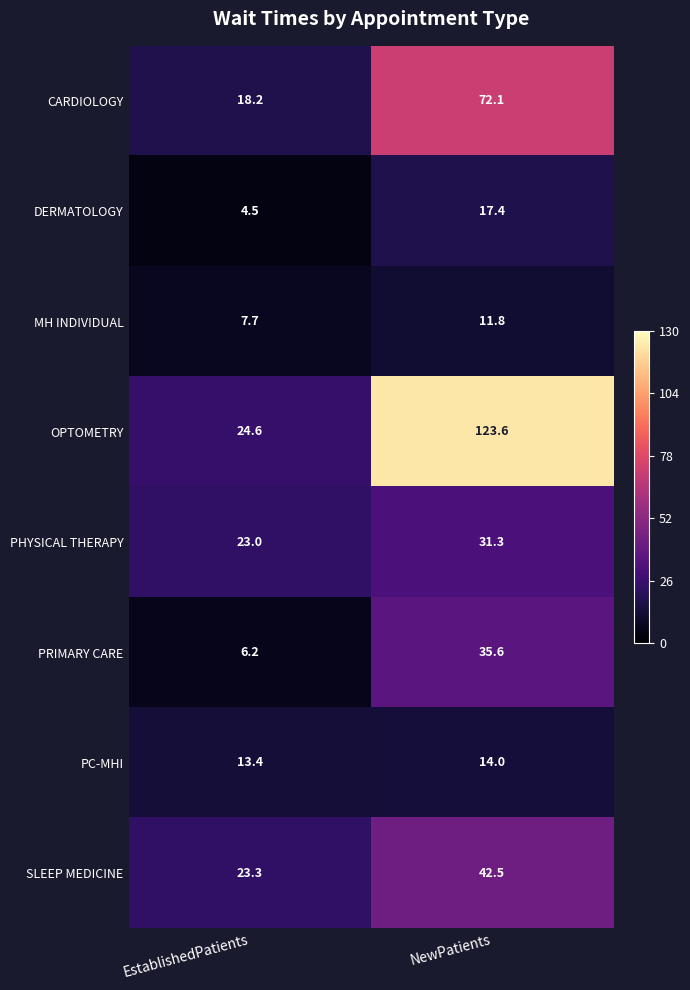

What is the spread (max minus min) of values at NewPatients?

111.8